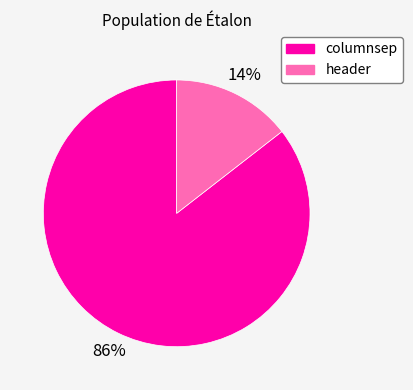

Is there any slice that represents more than half of the pie?

Yes